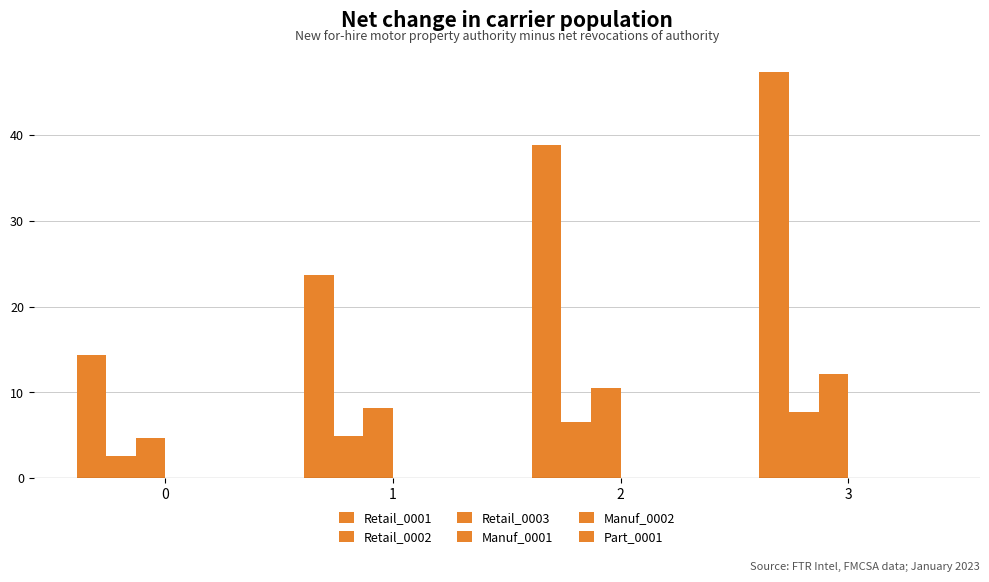

Between 3 and 2, which is larger?

3